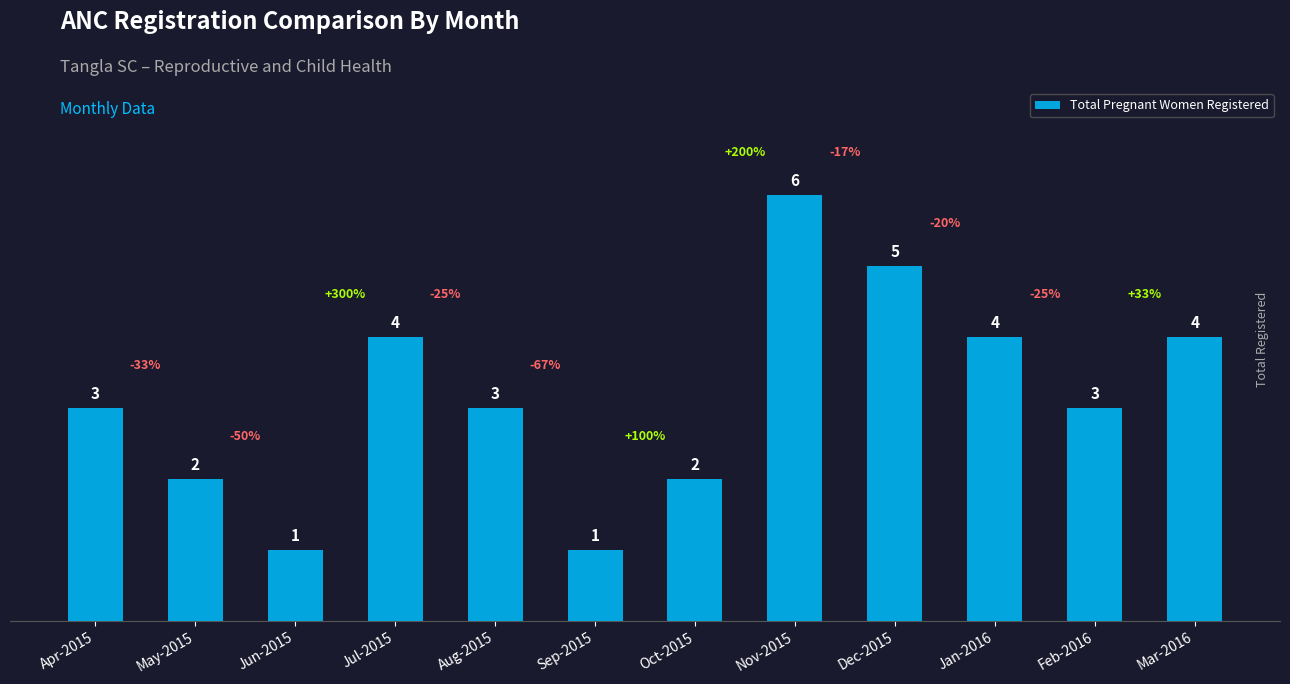

Read the value at Apr-2015.

3